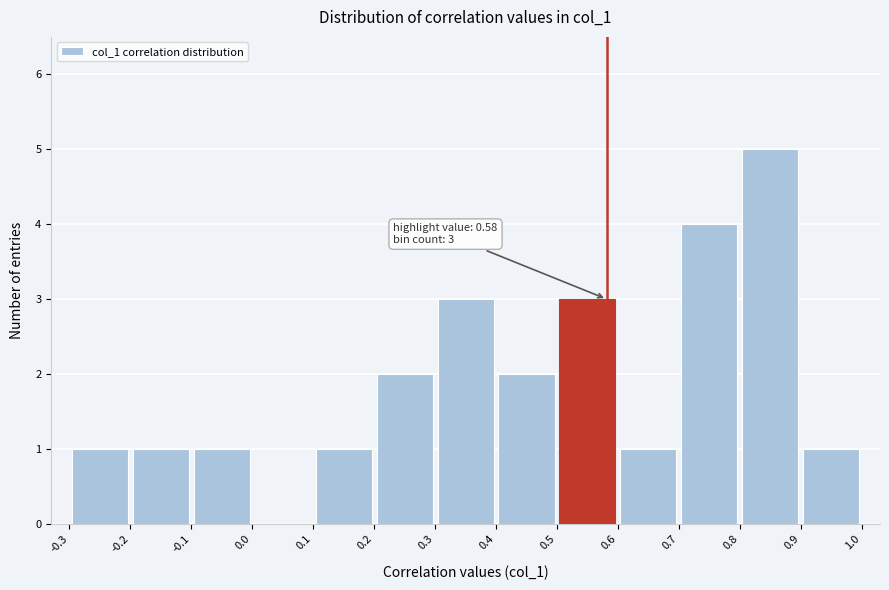

Over which range of the x-axis is the bar tallest?

0.8 to 0.9